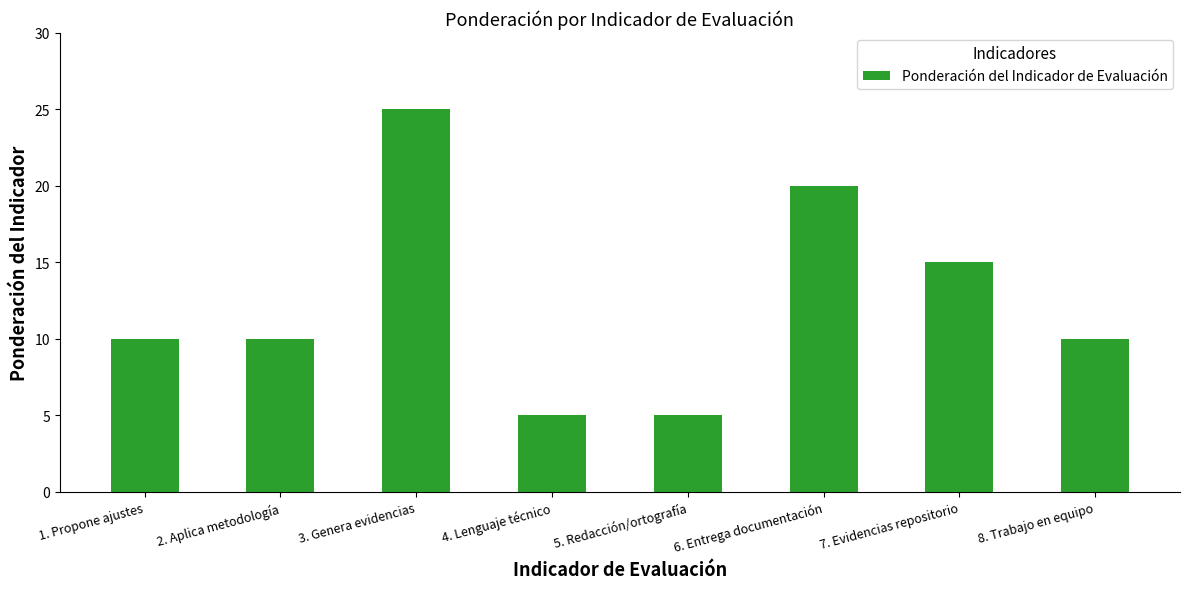

What value does the data have at 7. Evidencias repositorio?

15